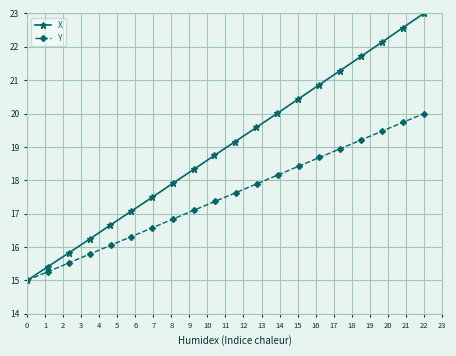

Which series has the largest total across all categories?

X